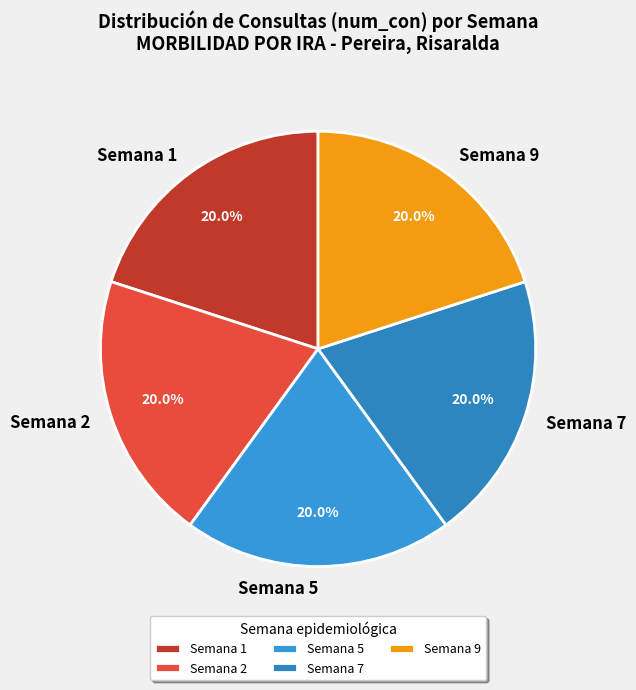

Approximately how many times larger is the value at Semana 5 compared to Semana 2?

1.0